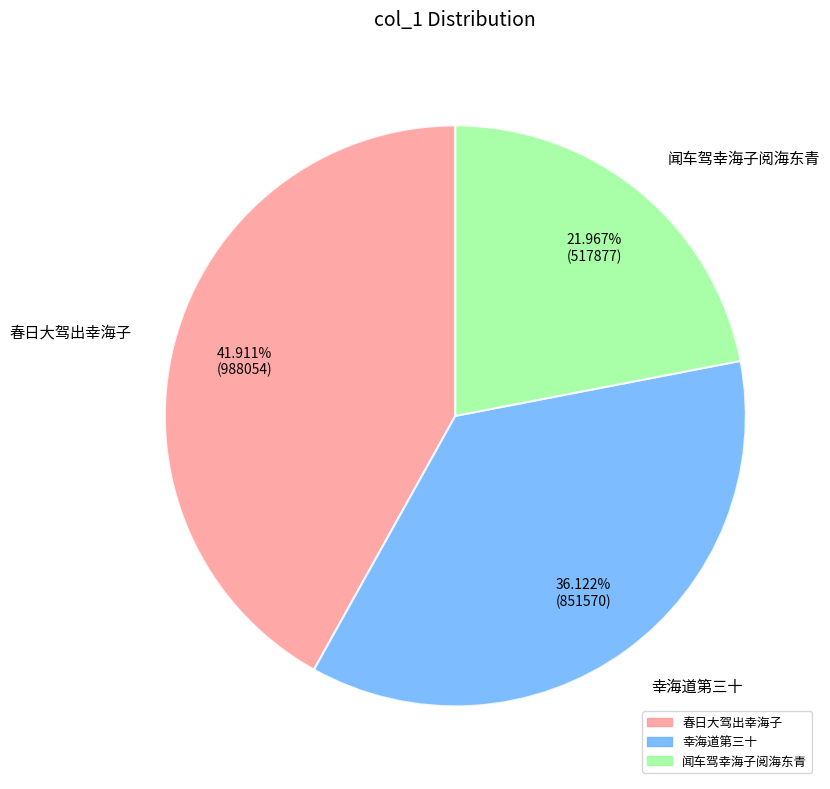

What percentage is NOT represented by 春日大驾出幸海子?

58.1%